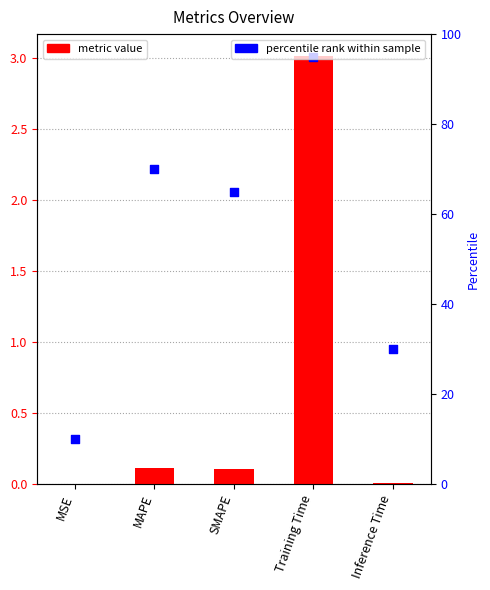

At which category is the sum across all series the highest?

Training Time